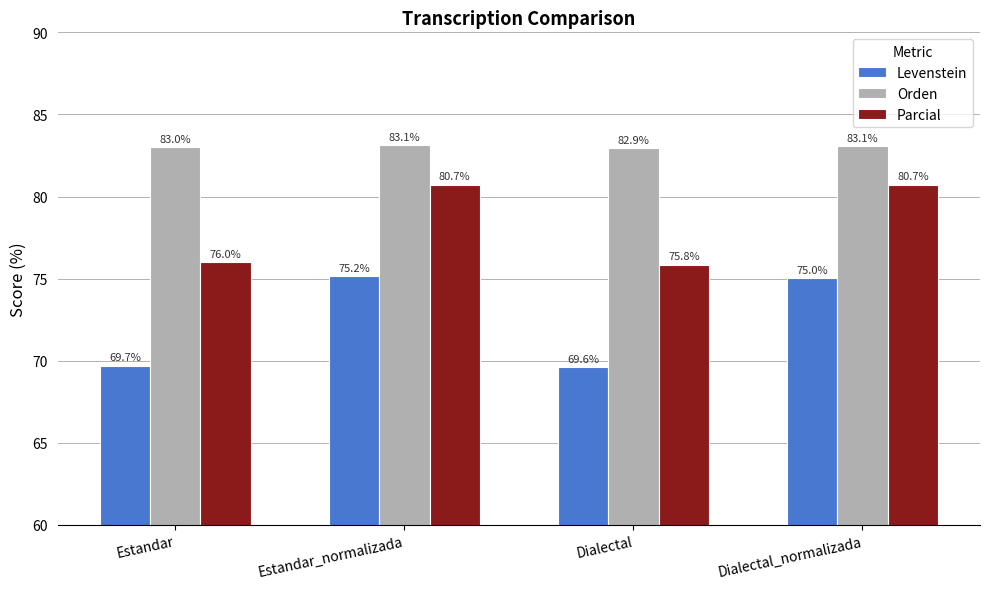

True or false: Levenstein has a value of 69.7 at Estandar.

True